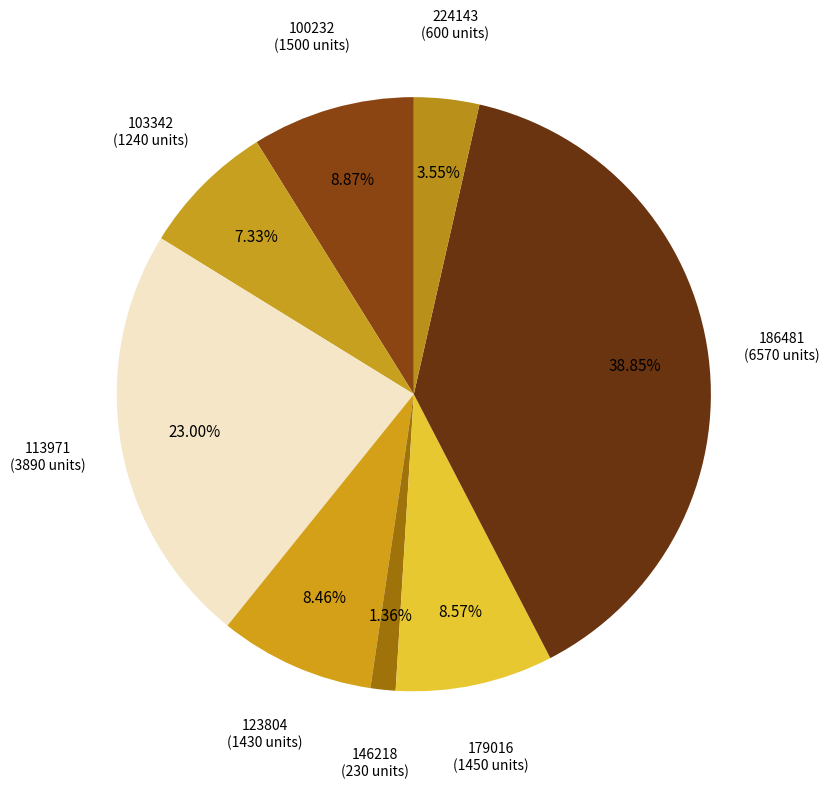

How many segments does this pie chart have?

8